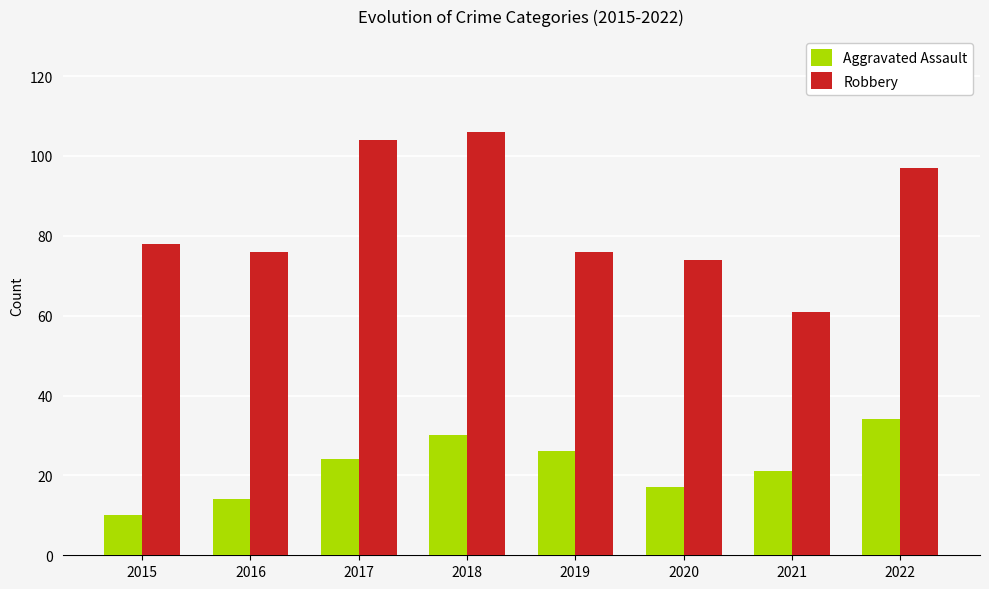

What is the greatest value displayed?

106